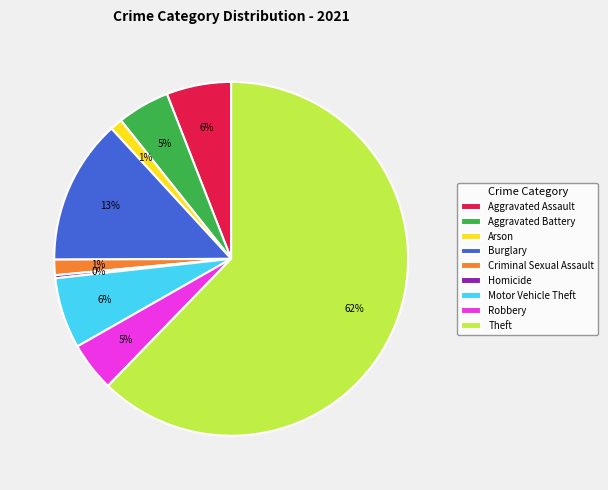

How many slices are in this pie chart?

9